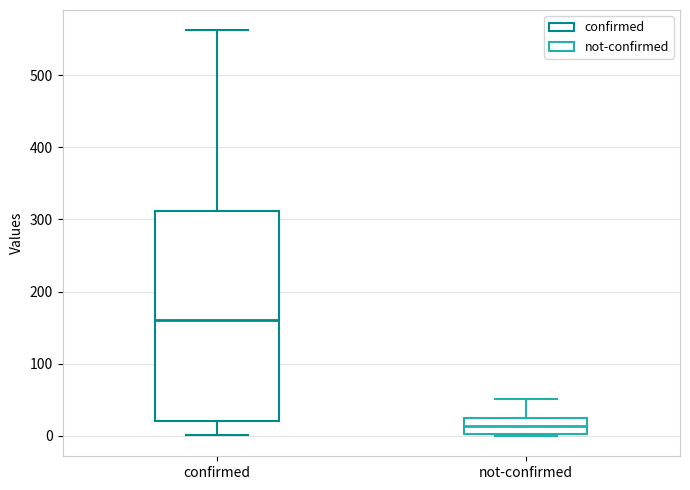

Which box has the lowest median line?

not-confirmed